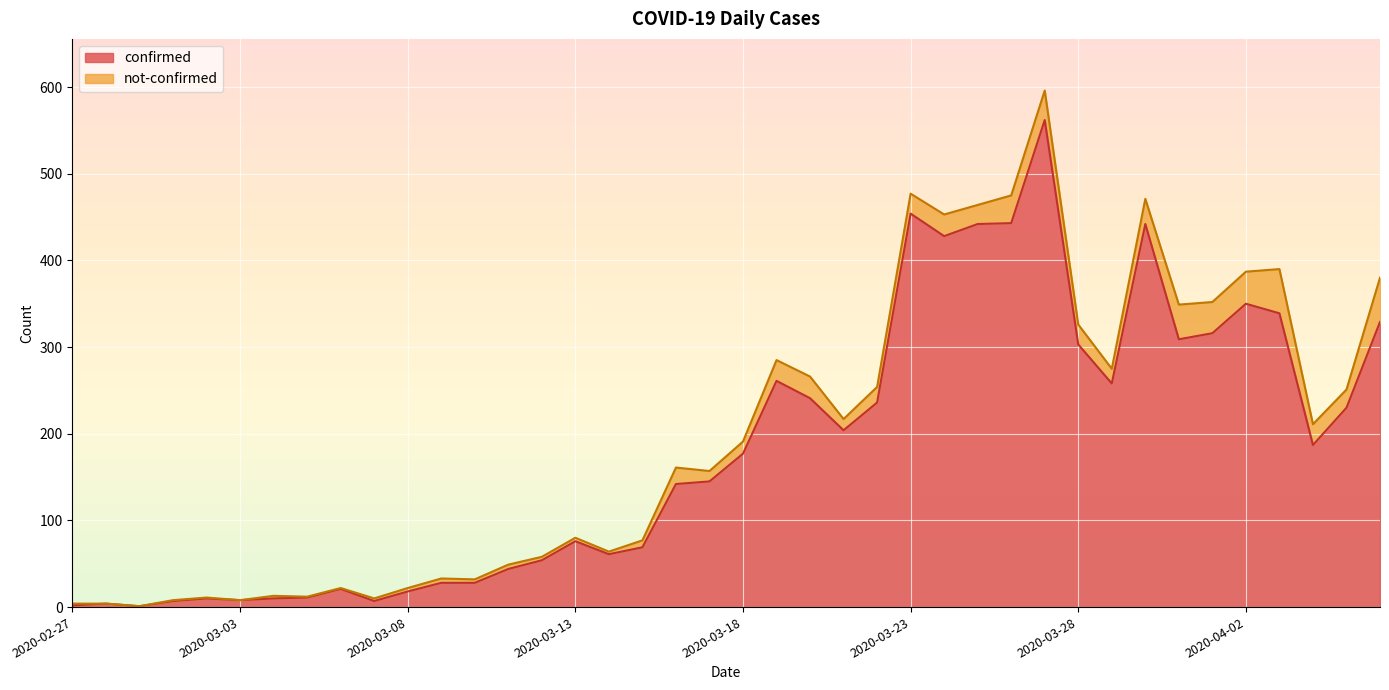

What is the label of the 19th point from the left?

2020-03-16